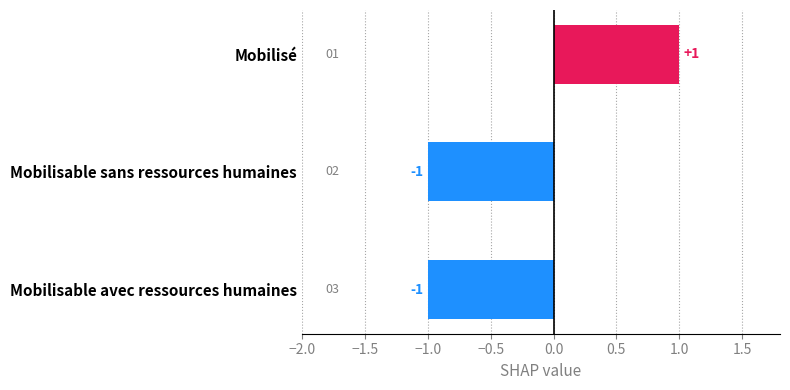

The value at Mobilisable sans ressources humaines is -1. True or false?

True